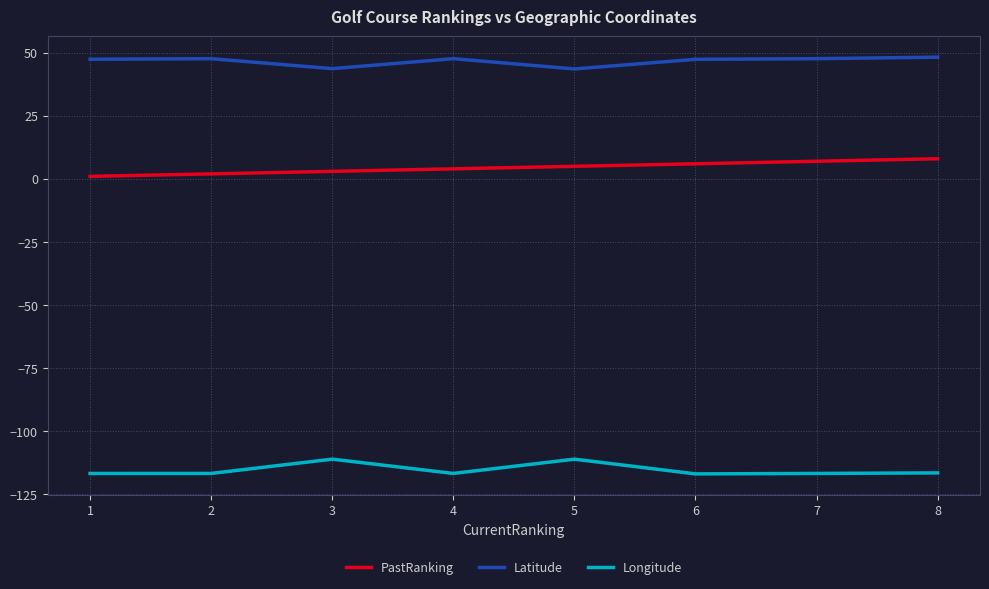

True or false: PastRanking and Latitude intersect in this chart.

False